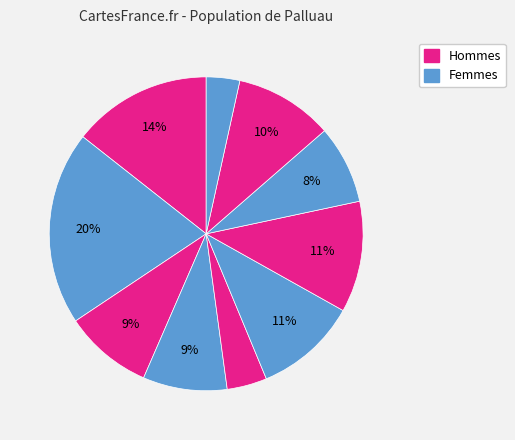

How many slices are in this pie chart?

10